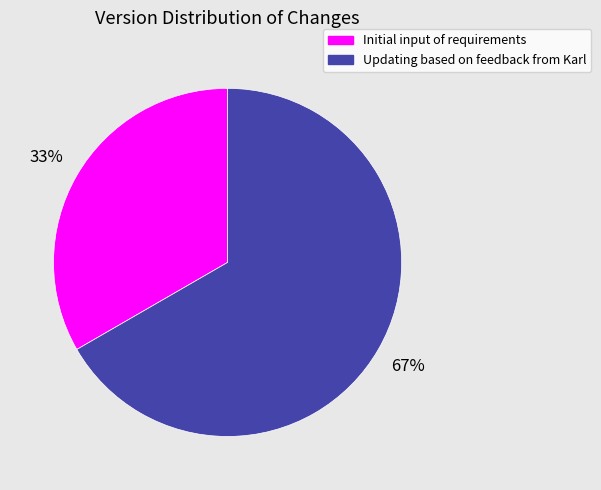

True or false: Initial input of requirements accounts for 33% of the total.

True